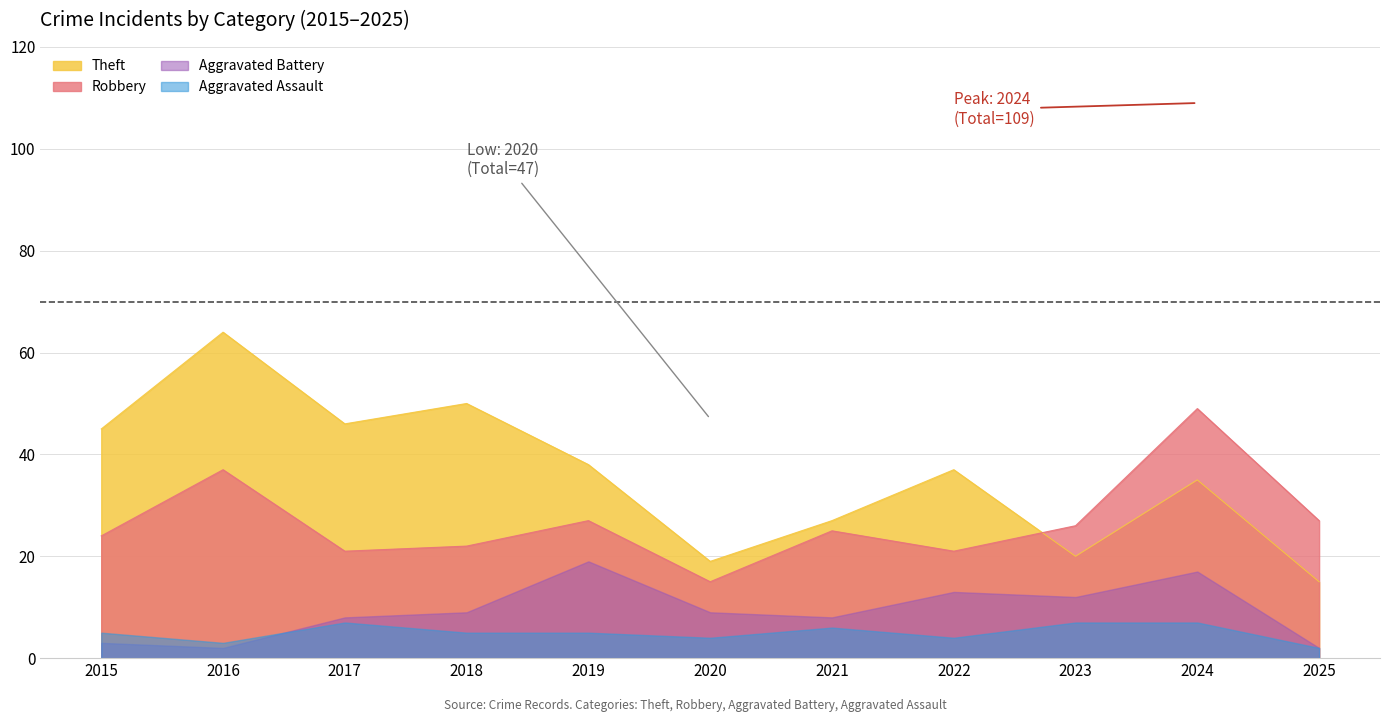

The Theft series shows 45 at 2015. True or false?

True